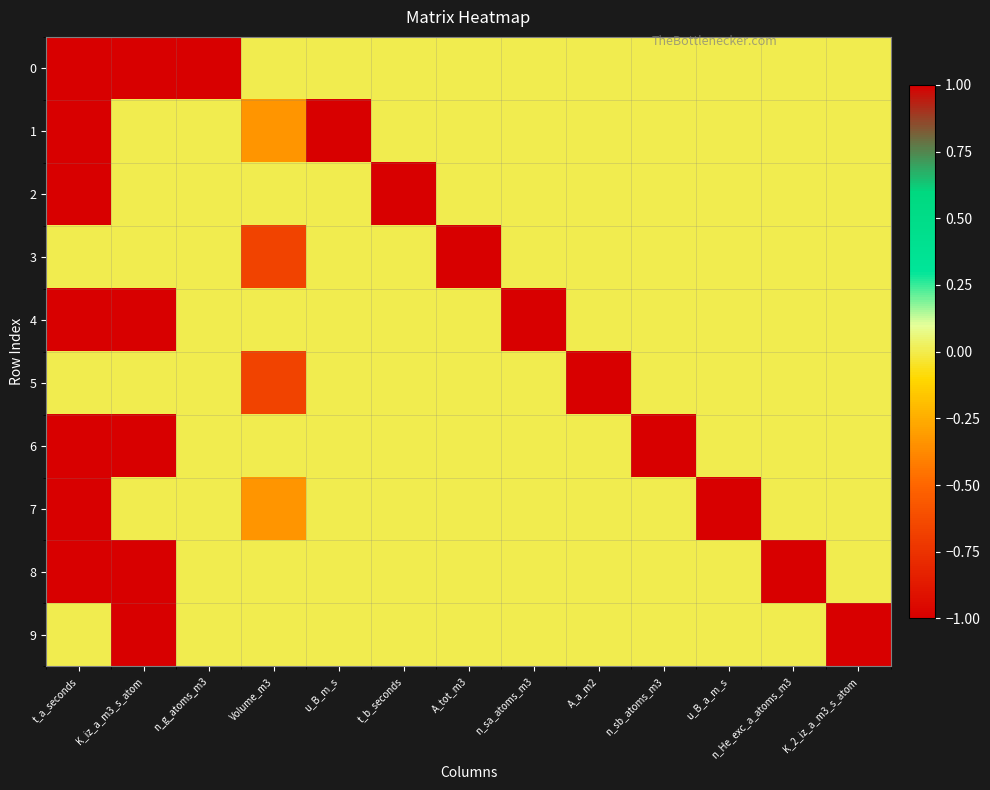

Reading left to right, transcribe all the data shown in this chart.

0: t_a_seconds=1.0	K_iz_a_m3_s_atom=1.0	n_g_atoms_m3=1.0	Volume_m3=0.0	u_B_m_s=0.0	t_b_seconds=0.0	A_tot_m3=0.0	n_sa_atoms_m3=0.0	A_a_m2=0.0	n_sb_atoms_m3=0.0	u_B_a_m_s=0.0	n_He_exc_a_atoms_m3=0.0	K_2_iz_a_m3_s_atom=0.0
1: t_a_seconds=1.0	K_iz_a_m3_s_atom=0.0	n_g_atoms_m3=0.0	Volume_m3=-0.3	u_B_m_s=1.0	t_b_seconds=0.0	A_tot_m3=0.0	n_sa_atoms_m3=0.0	A_a_m2=0.0	n_sb_atoms_m3=0.0	u_B_a_m_s=0.0	n_He_exc_a_atoms_m3=0.0	K_2_iz_a_m3_s_atom=0.0
2: t_a_seconds=-1.0	K_iz_a_m3_s_atom=0.0	n_g_atoms_m3=0.0	Volume_m3=0.0	u_B_m_s=0.0	t_b_seconds=1.0	A_tot_m3=0.0	n_sa_atoms_m3=0.0	A_a_m2=0.0	n_sb_atoms_m3=0.0	u_B_a_m_s=0.0	n_He_exc_a_atoms_m3=0.0	K_2_iz_a_m3_s_atom=0.0
3: t_a_seconds=0.0	K_iz_a_m3_s_atom=0.0	n_g_atoms_m3=0.0	Volume_m3=-0.7	u_B_m_s=0.0	t_b_seconds=0.0	A_tot_m3=1.0	n_sa_atoms_m3=0.0	A_a_m2=0.0	n_sb_atoms_m3=0.0	u_B_a_m_s=0.0	n_He_exc_a_atoms_m3=0.0	K_2_iz_a_m3_s_atom=0.0
4: t_a_seconds=1.0	K_iz_a_m3_s_atom=1.0	n_g_atoms_m3=0.0	Volume_m3=0.0	u_B_m_s=0.0	t_b_seconds=0.0	A_tot_m3=0.0	n_sa_atoms_m3=1.0	A_a_m2=0.0	n_sb_atoms_m3=0.0	u_B_a_m_s=0.0	n_He_exc_a_atoms_m3=0.0	K_2_iz_a_m3_s_atom=0.0
5: t_a_seconds=0.0	K_iz_a_m3_s_atom=0.0	n_g_atoms_m3=0.0	Volume_m3=-0.7	u_B_m_s=0.0	t_b_seconds=0.0	A_tot_m3=0.0	n_sa_atoms_m3=0.0	A_a_m2=1.0	n_sb_atoms_m3=0.0	u_B_a_m_s=0.0	n_He_exc_a_atoms_m3=0.0	K_2_iz_a_m3_s_atom=0.0
6: t_a_seconds=1.0	K_iz_a_m3_s_atom=1.0	n_g_atoms_m3=0.0	Volume_m3=0.0	u_B_m_s=0.0	t_b_seconds=0.0	A_tot_m3=0.0	n_sa_atoms_m3=0.0	A_a_m2=0.0	n_sb_atoms_m3=1.0	u_B_a_m_s=0.0	n_He_exc_a_atoms_m3=0.0	K_2_iz_a_m3_s_atom=0.0
7: t_a_seconds=1.0	K_iz_a_m3_s_atom=0.0	n_g_atoms_m3=0.0	Volume_m3=-0.3	u_B_m_s=0.0	t_b_seconds=0.0	A_tot_m3=0.0	n_sa_atoms_m3=0.0	A_a_m2=0.0	n_sb_atoms_m3=0.0	u_B_a_m_s=1.0	n_He_exc_a_atoms_m3=0.0	K_2_iz_a_m3_s_atom=0.0
8: t_a_seconds=1.0	K_iz_a_m3_s_atom=1.0	n_g_atoms_m3=0.0	Volume_m3=0.0	u_B_m_s=0.0	t_b_seconds=0.0	A_tot_m3=0.0	n_sa_atoms_m3=0.0	A_a_m2=0.0	n_sb_atoms_m3=0.0	u_B_a_m_s=0.0	n_He_exc_a_atoms_m3=1.0	K_2_iz_a_m3_s_atom=0.0
9: t_a_seconds=0.0	K_iz_a_m3_s_atom=-1.0	n_g_atoms_m3=0.0	Volume_m3=0.0	u_B_m_s=0.0	t_b_seconds=0.0	A_tot_m3=0.0	n_sa_atoms_m3=0.0	A_a_m2=0.0	n_sb_atoms_m3=0.0	u_B_a_m_s=0.0	n_He_exc_a_atoms_m3=0.0	K_2_iz_a_m3_s_atom=1.0